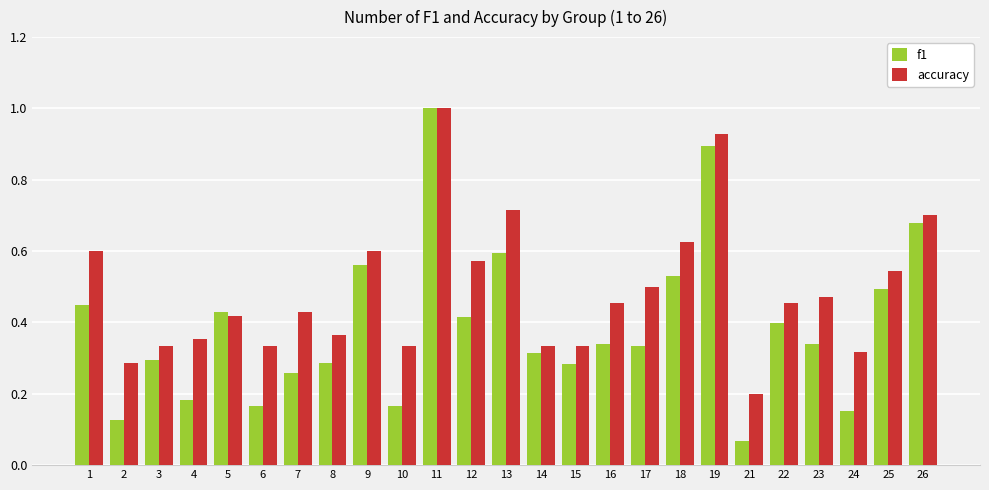

Which series has the widest spread of values?

f1